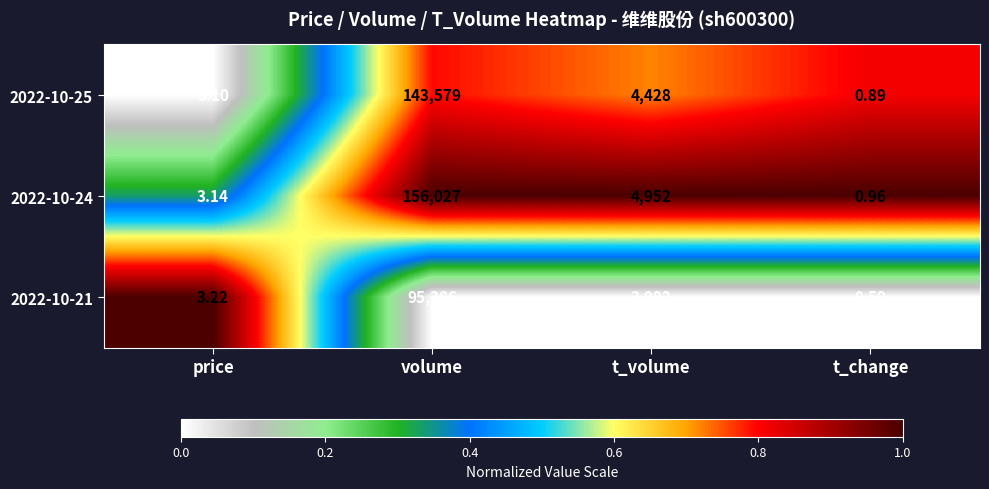

Which category has the lowest value across all series?

t_change